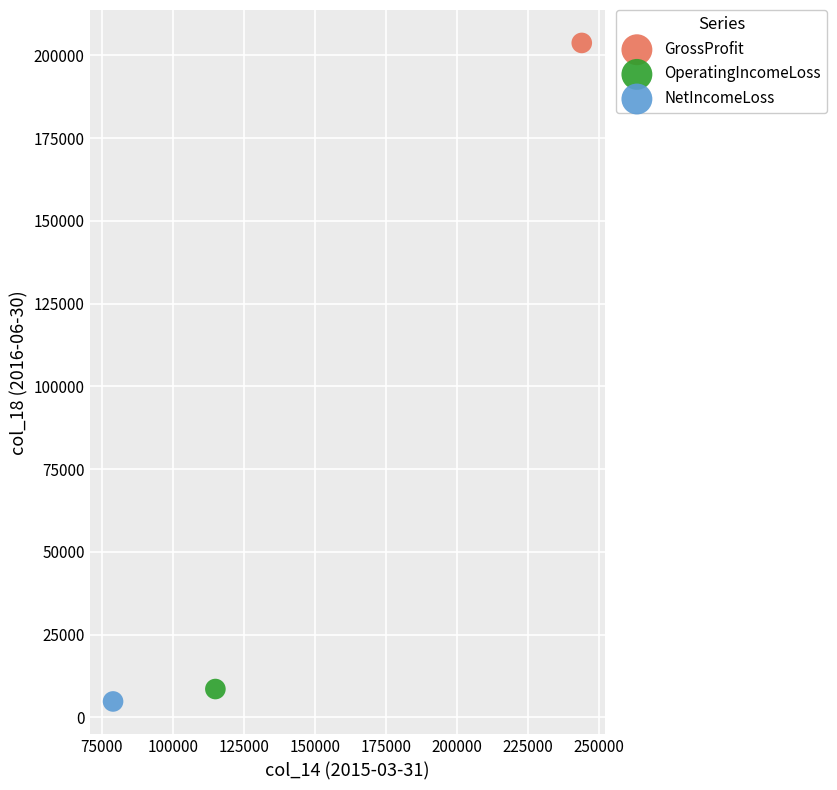

What are all the series names shown in the legend?

GrossProfit, OperatingIncomeLoss, NetIncomeLoss